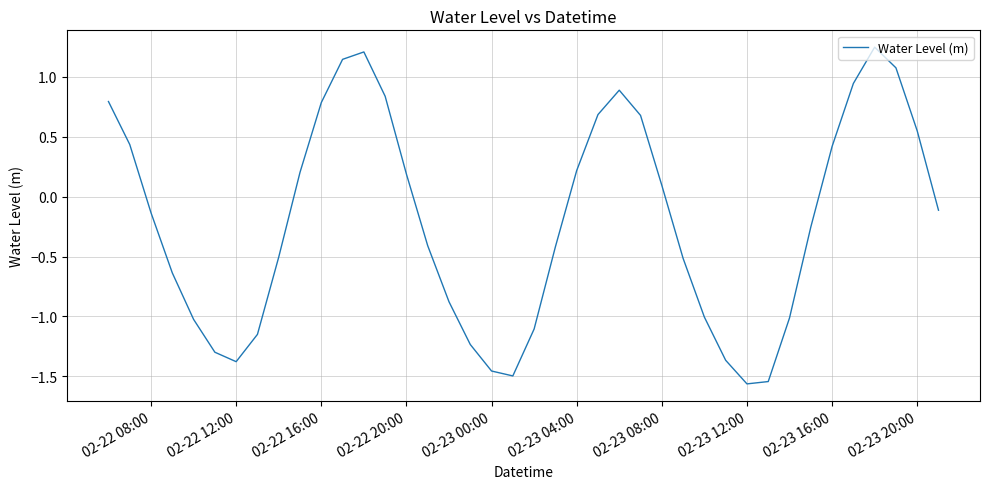

How many lines are shown in the chart?

1